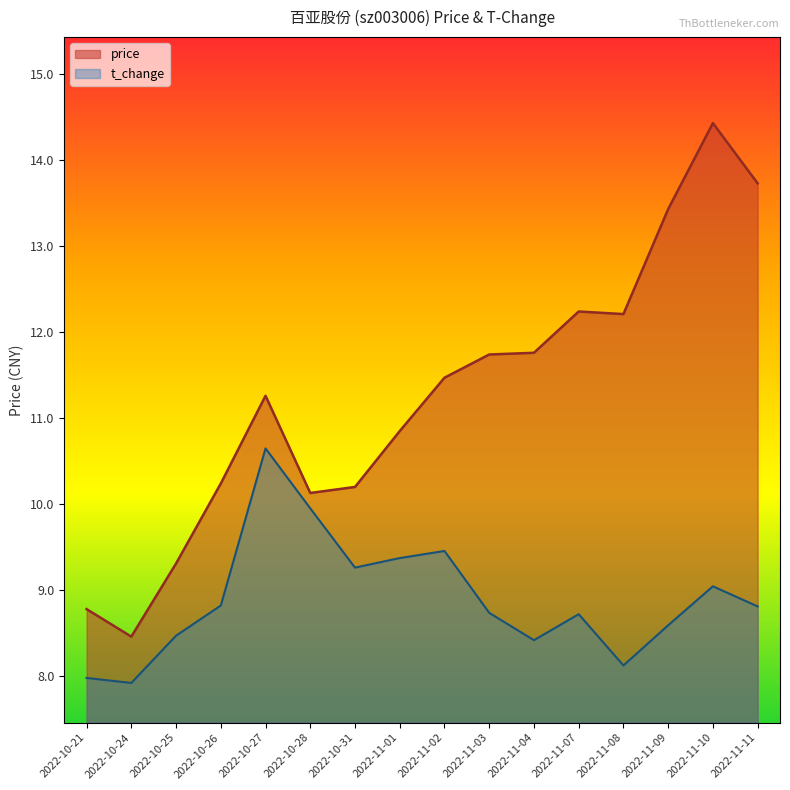

Which series has the largest range (max minus min)?

price